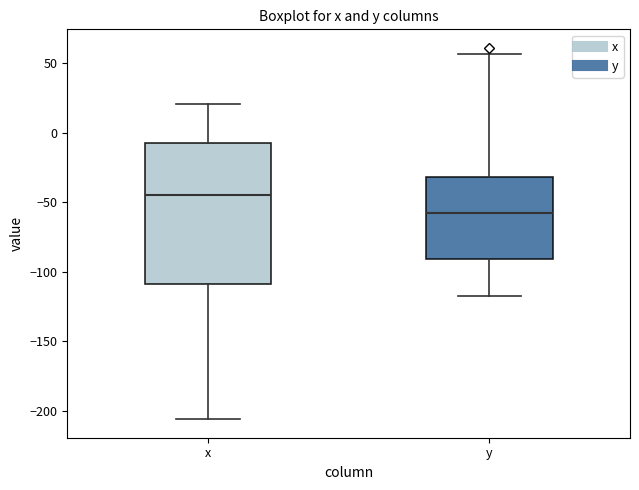

Which box is the tallest, from its lower edge to its upper edge?

x